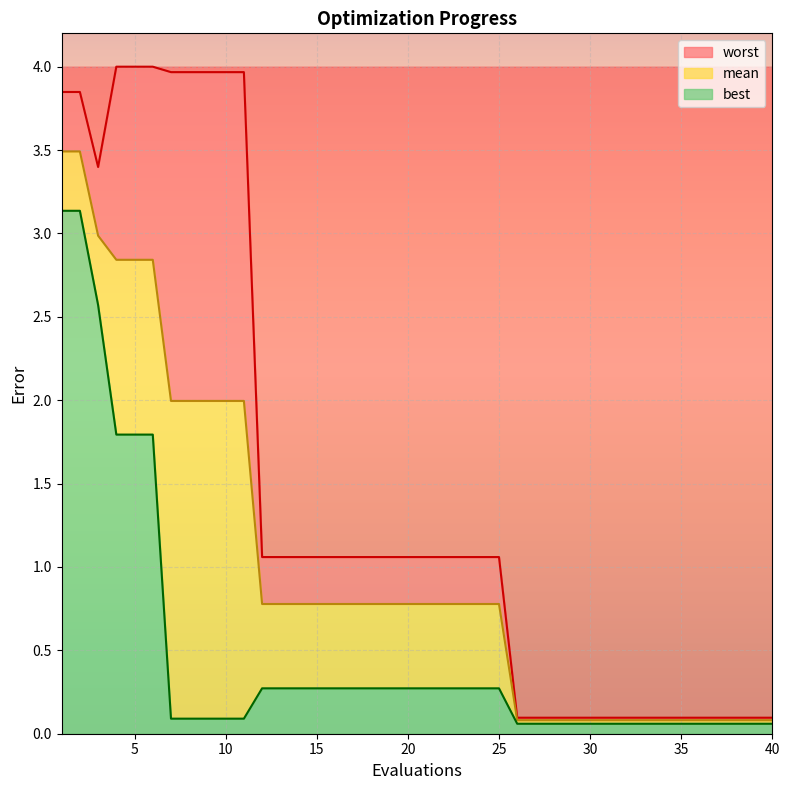

Which series has the largest range (max minus min)?

worst